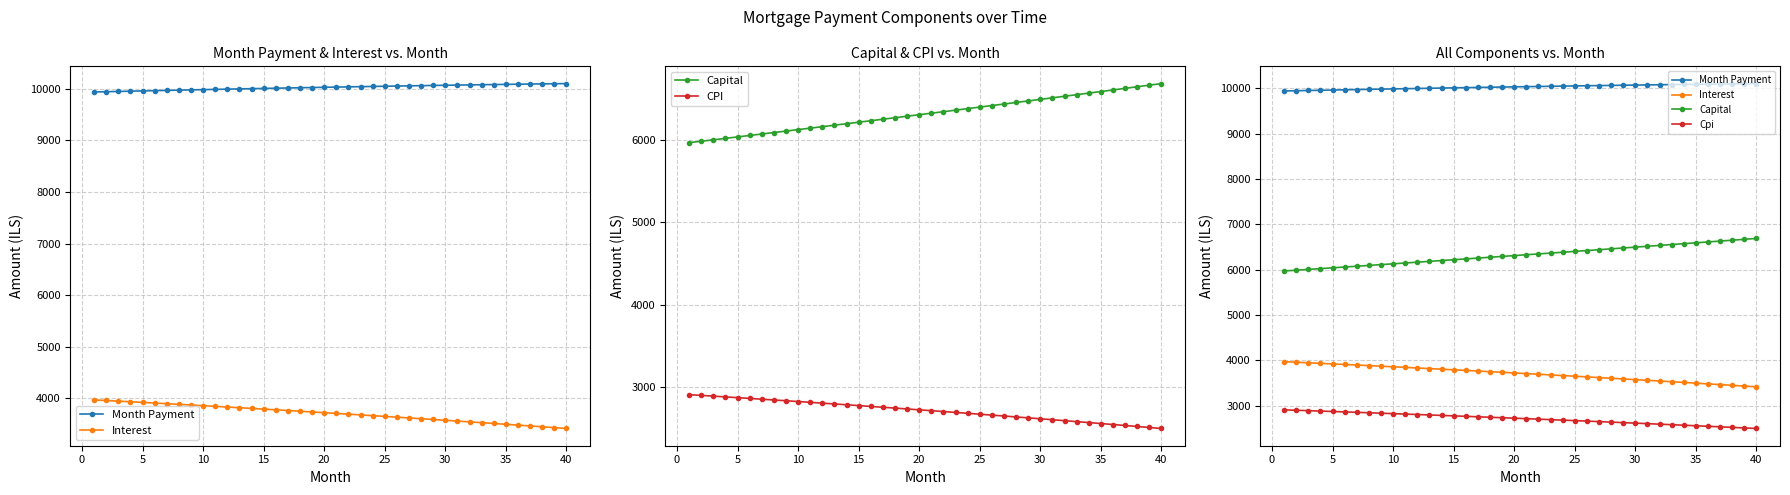

What value does the CPI series have at 25?

2659.2